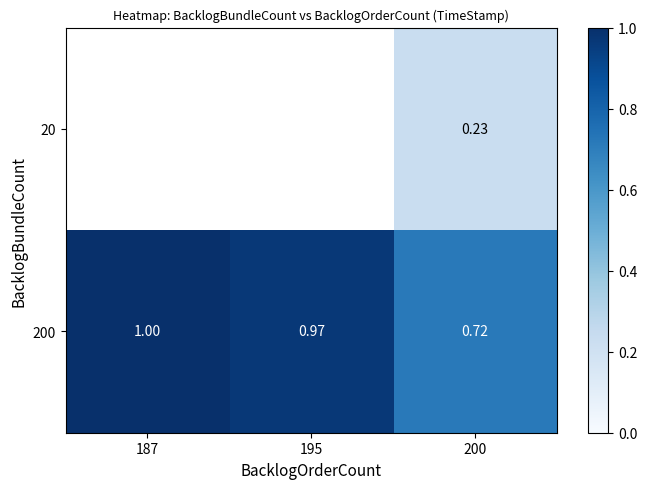

At which label is 200 closest to 0?

200